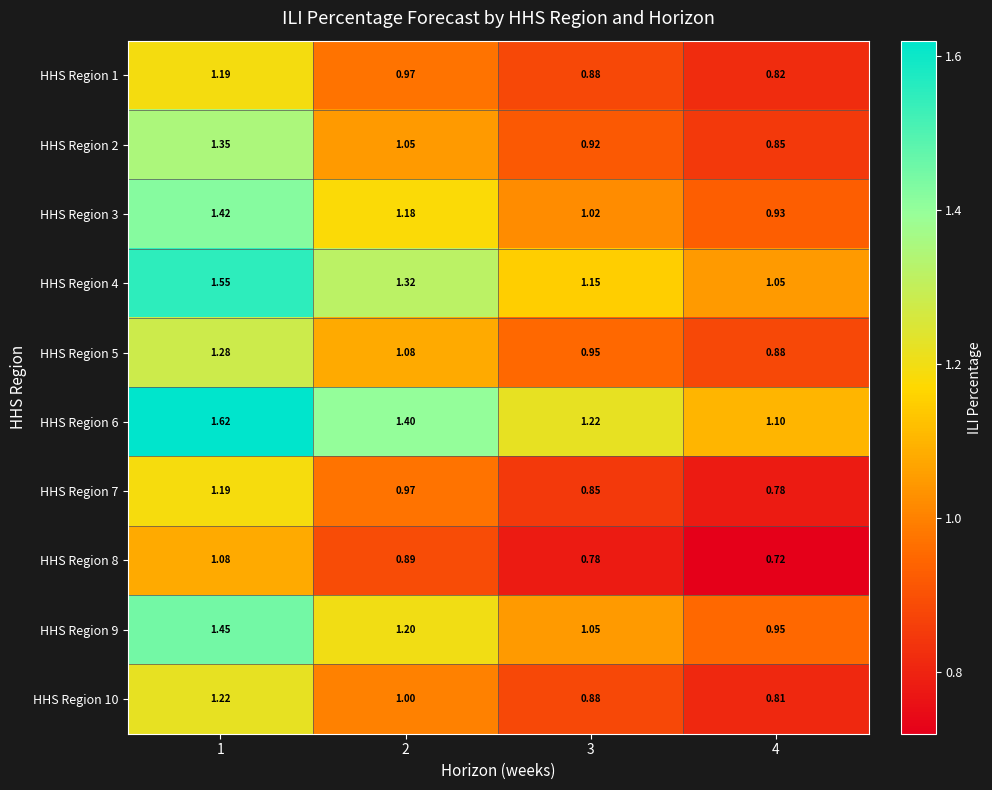

Count the number of data series in this chart.

10